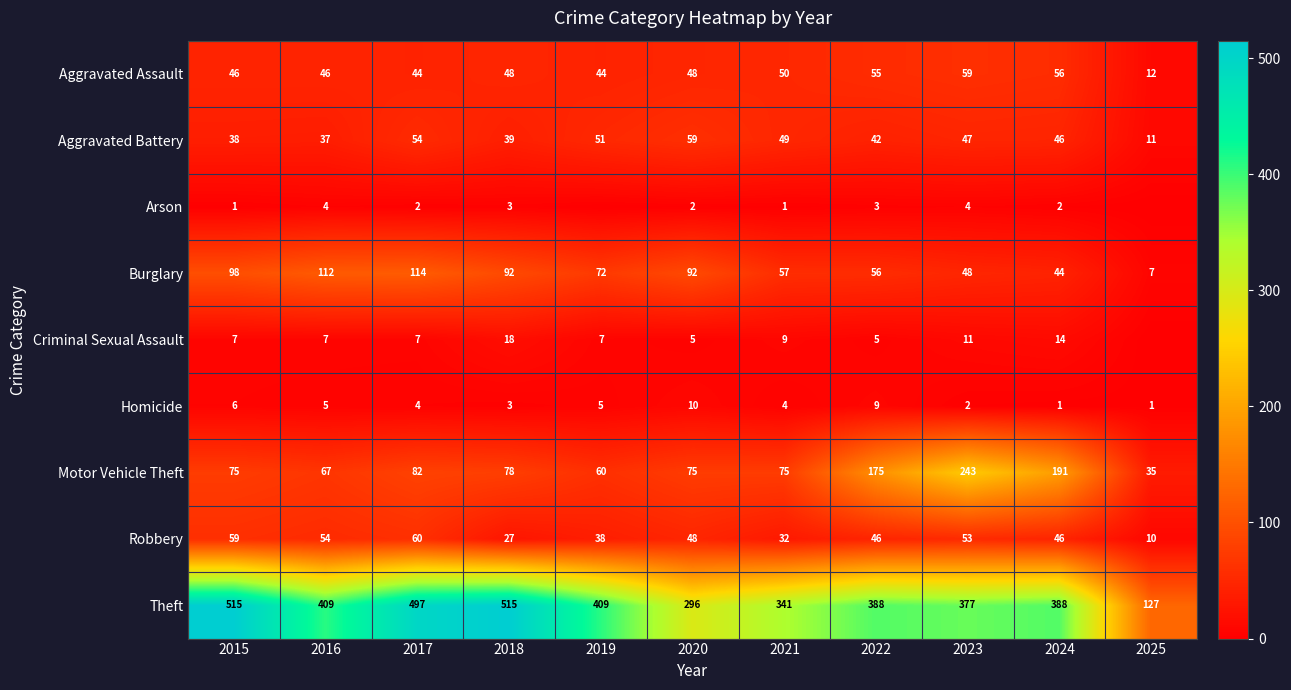

Which series changed the most between 2016 and 2022?

Motor Vehicle Theft